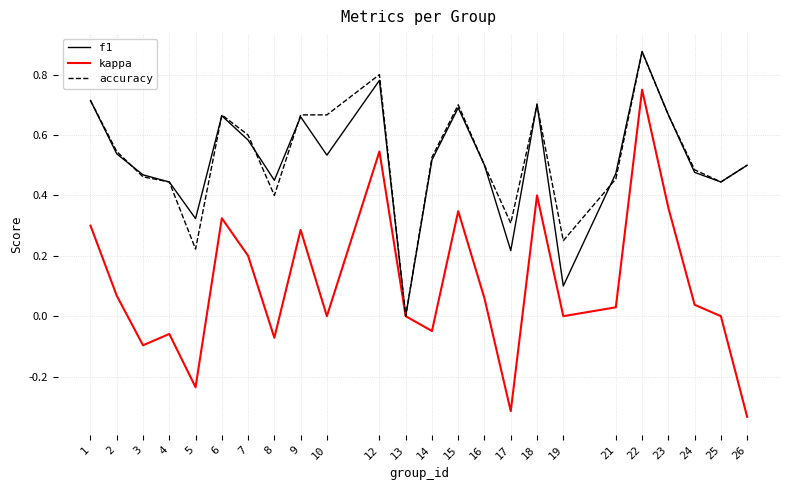

Which series has the widest spread of values?

kappa